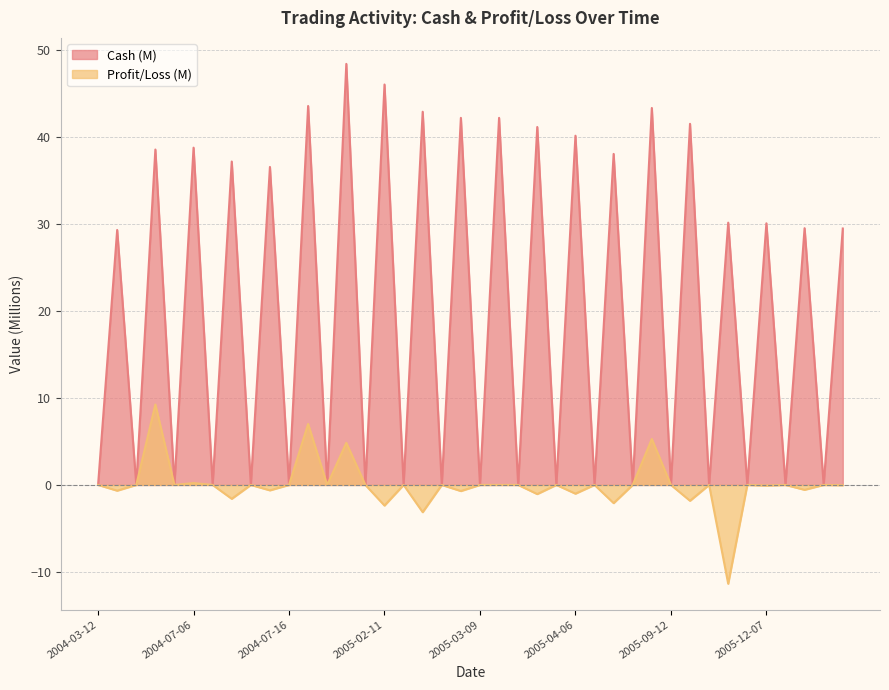

What is the maximum value shown in the chart?

48.4